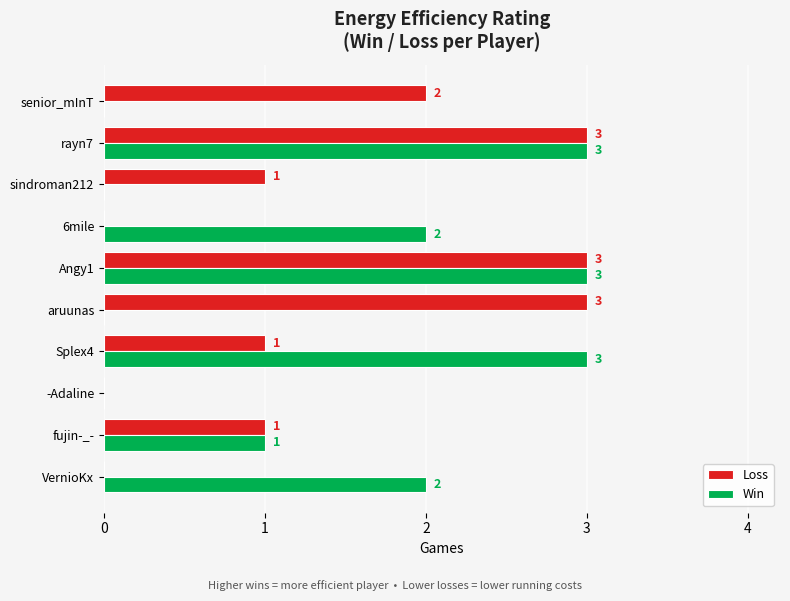

Between Angy1 and aruunas, which series saw the biggest shift?

Win